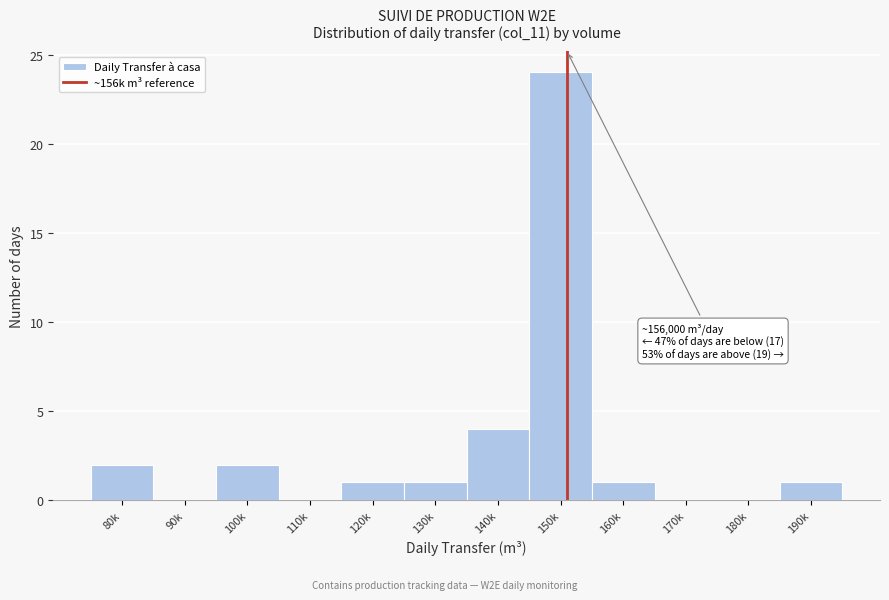

Reading left to right, transcribe all the data shown in this chart.

80k=2	90k=0	100k=2	110k=0	120k=1	130k=1	140k=4	150k=24	160k=1	170k=0	180k=0	190k=1